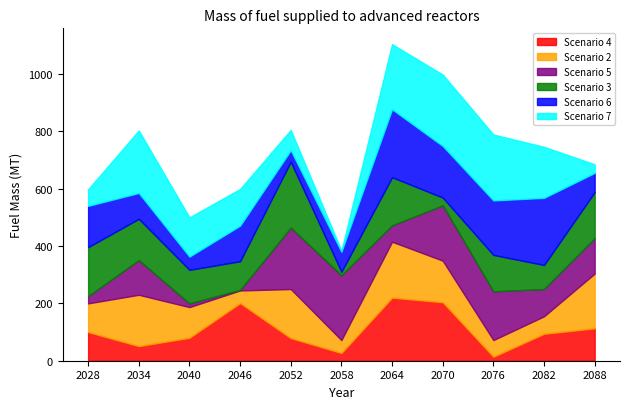

What is the total value across all series at 2034?

803